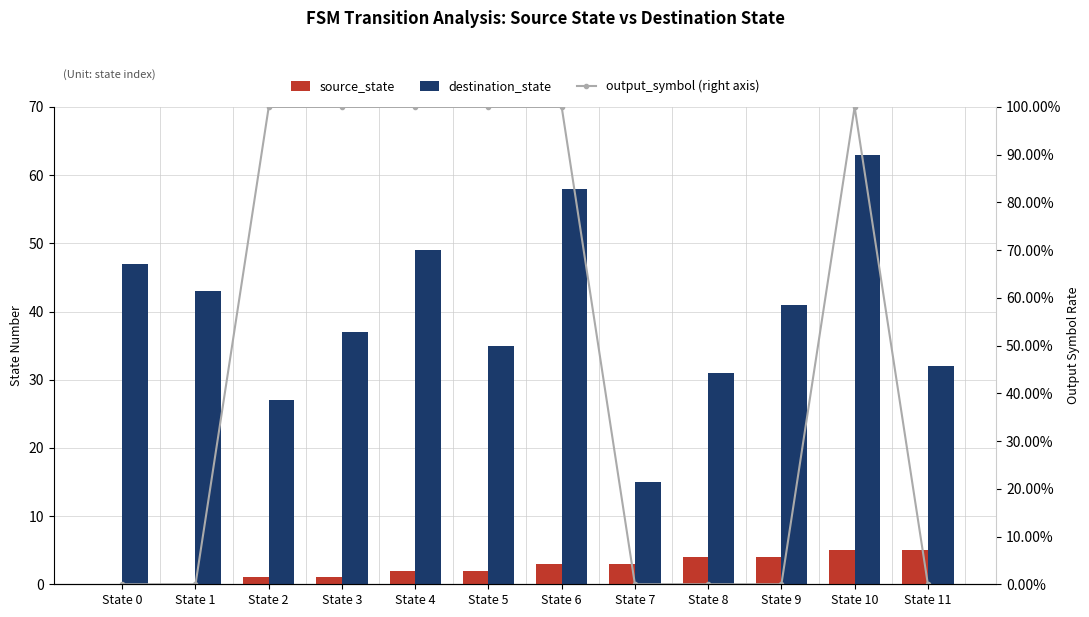

At how many categories does at least one series exceed 83?

6